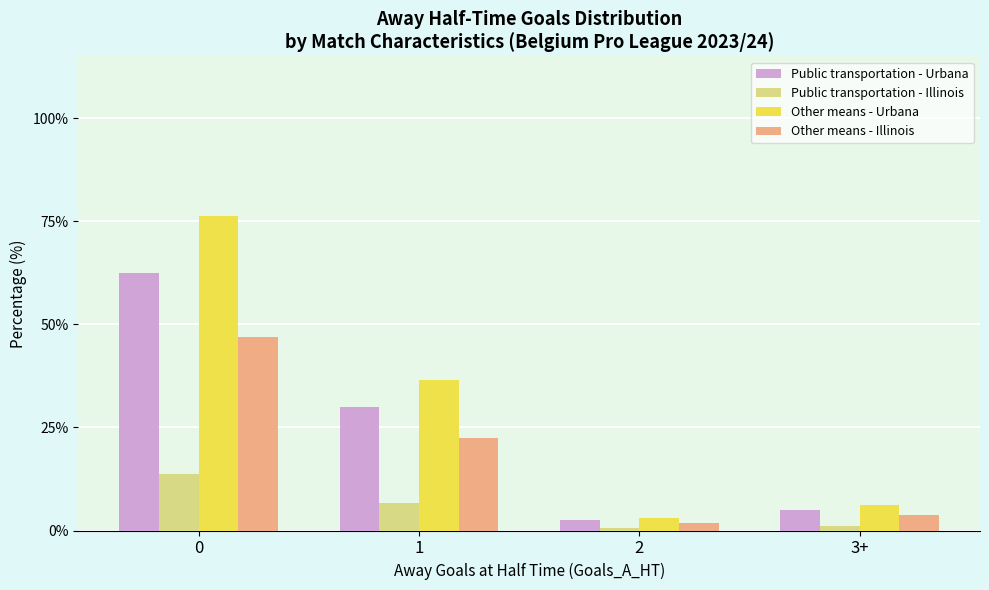

Which series has the largest range (max minus min)?

Other means - Urbana